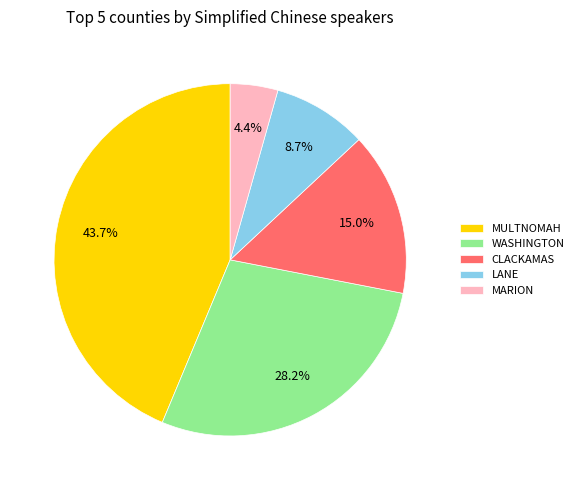

The MARION slice represents 4% of the pie. True or false?

True